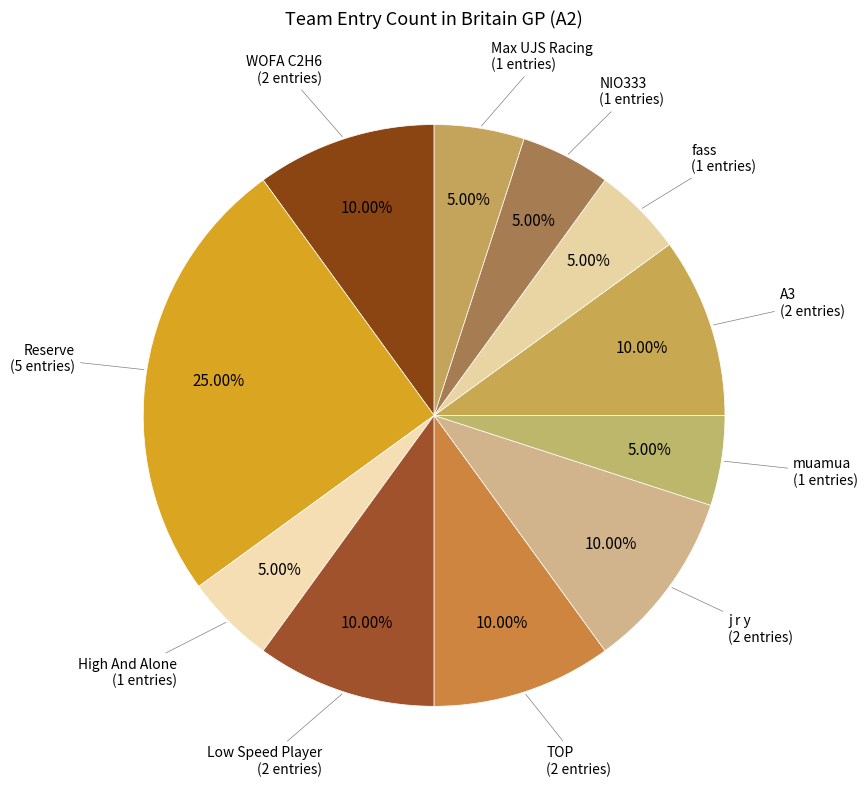

How many slices are in this pie chart?

11